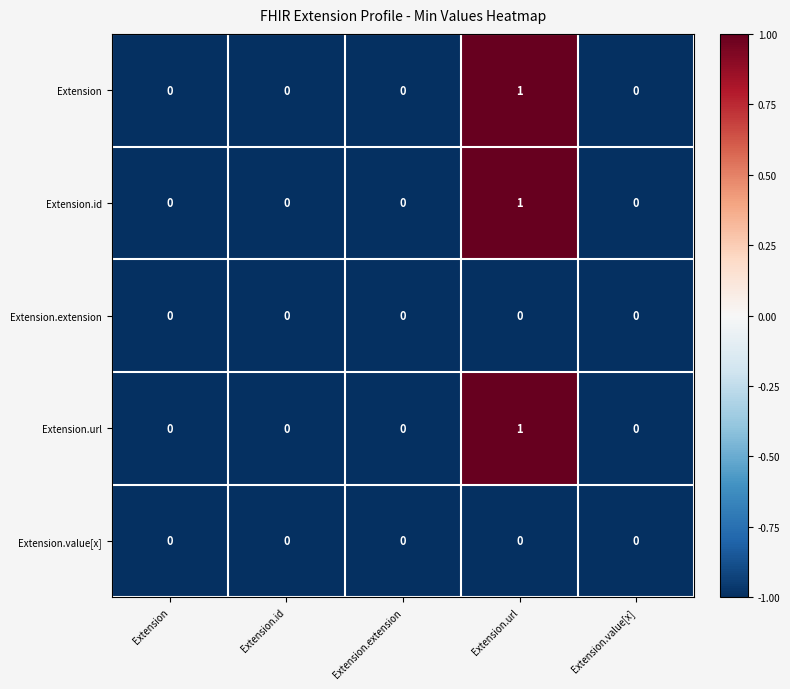

At which category does the chart reach its peak across all series?

Extension.url